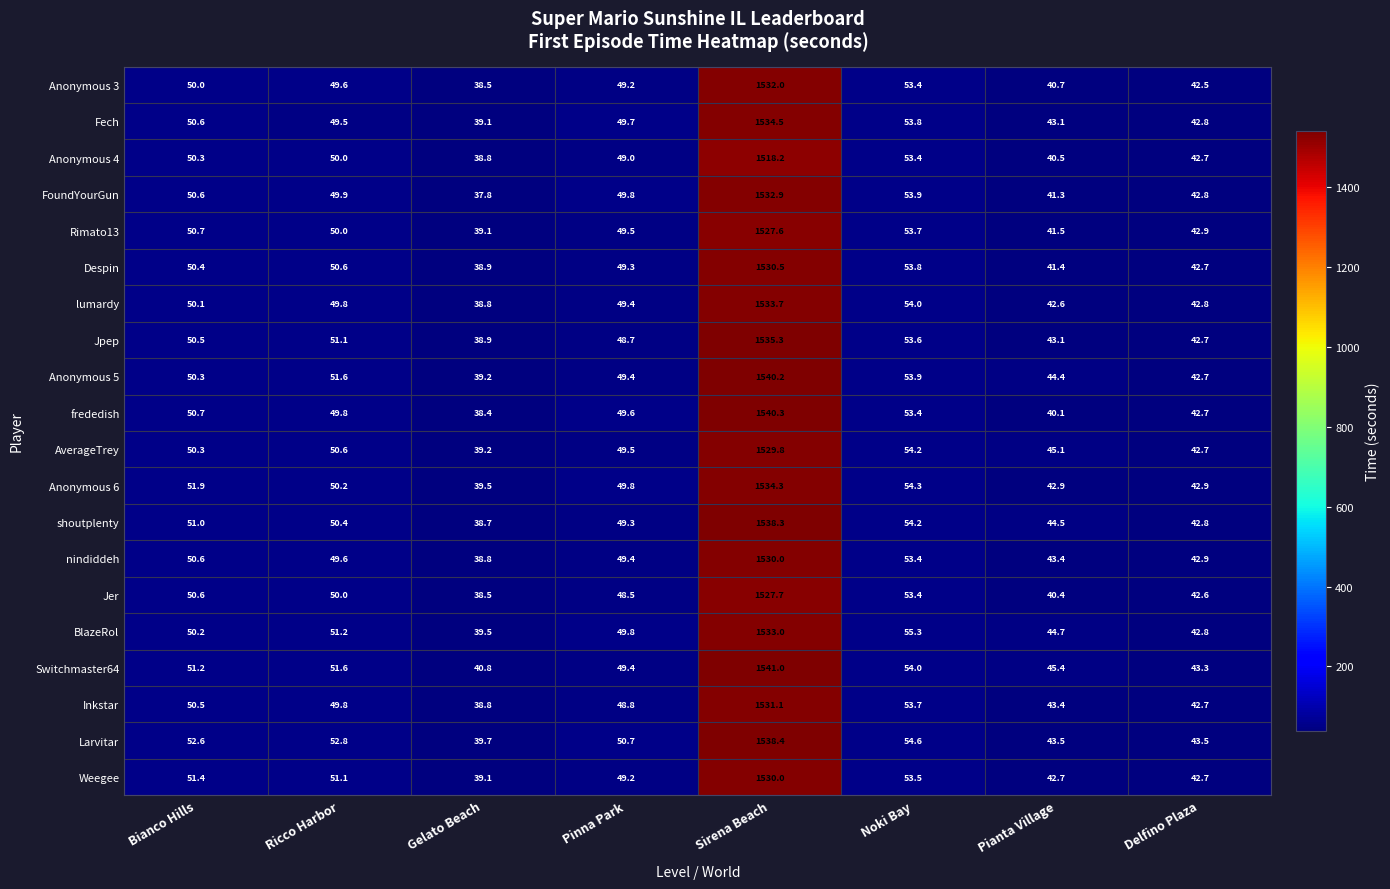

How many data points does each series have?

8